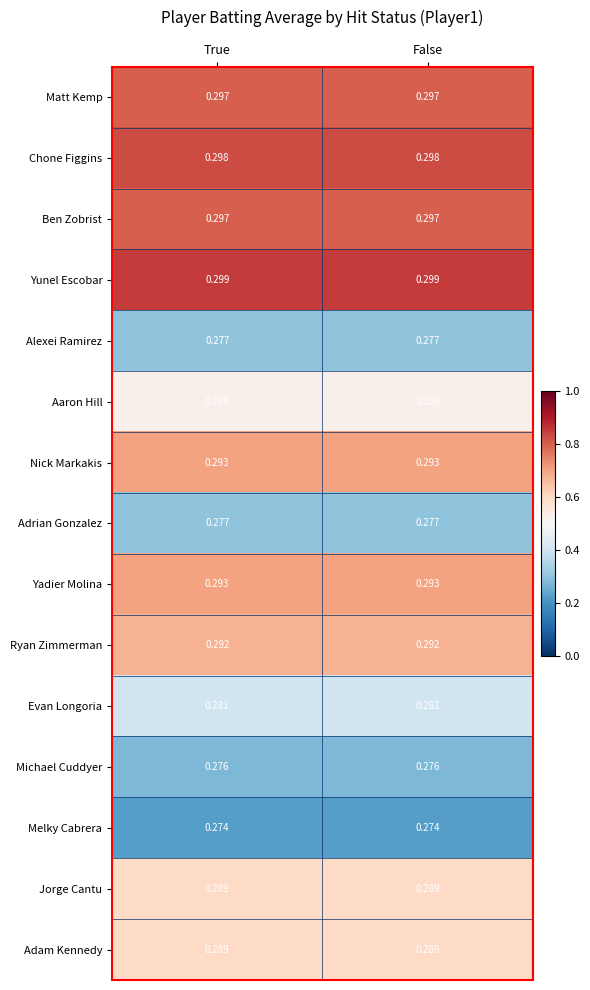

Which series has the largest total across all categories?

Yunel Escobar